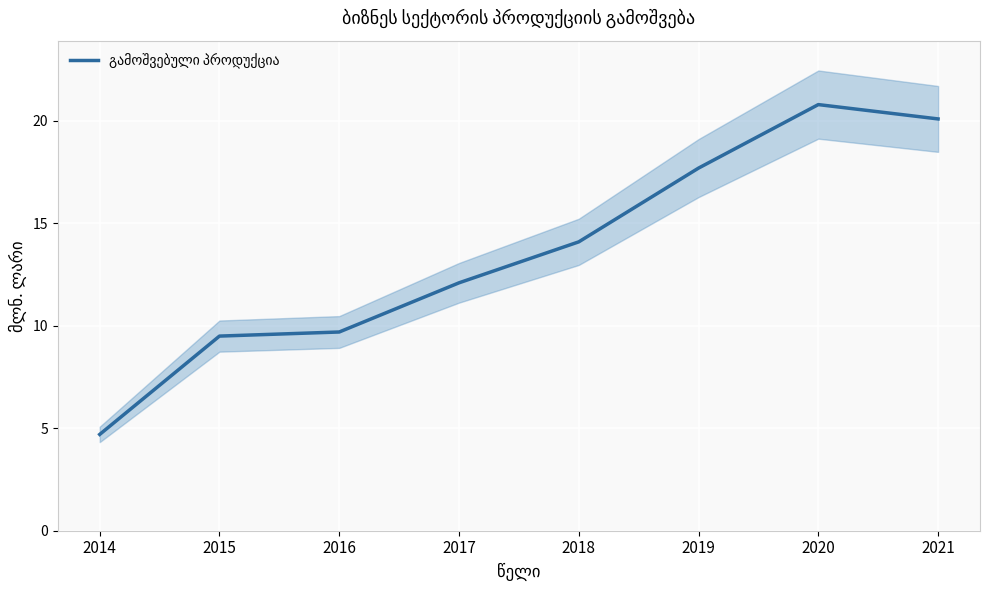

Rank the categories by value from highest to lowest.

2020, 2021, 2019, 2018, 2017, 2016, 2015, 2014